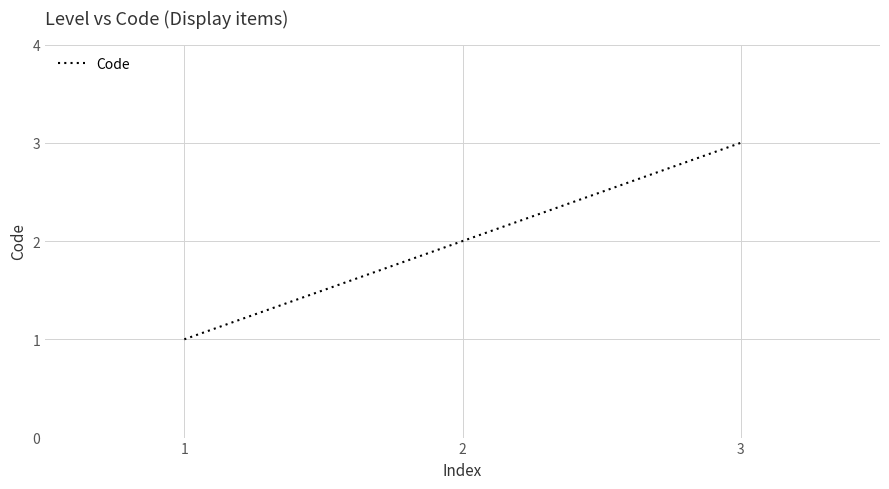

Reading left to right, extract all data points from this chart.

1	2	3